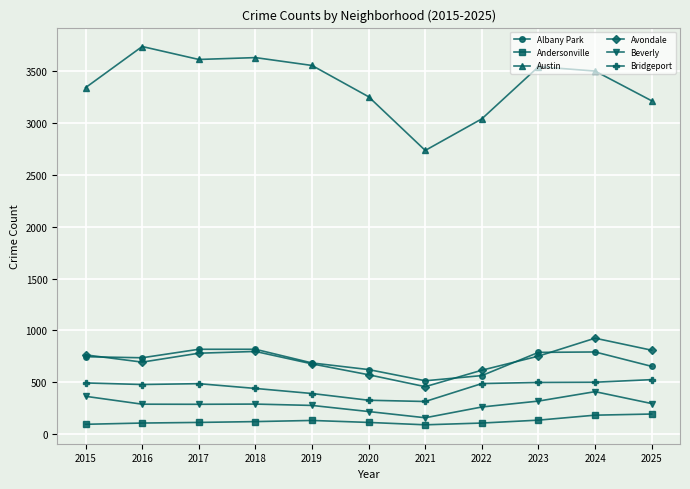

What are all the series names shown in the legend?

Albany Park, Andersonville, Austin, Avondale, Beverly, Bridgeport